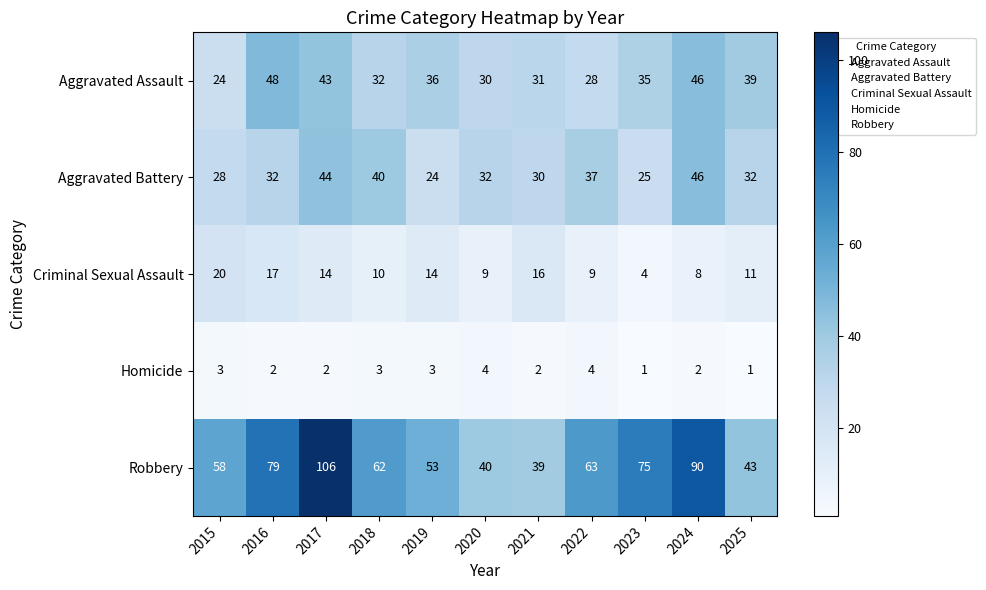

Rank the series by their maximum value, from lowest to highest.

Homicide, Criminal Sexual Assault, Aggravated Battery, Aggravated Assault, Robbery